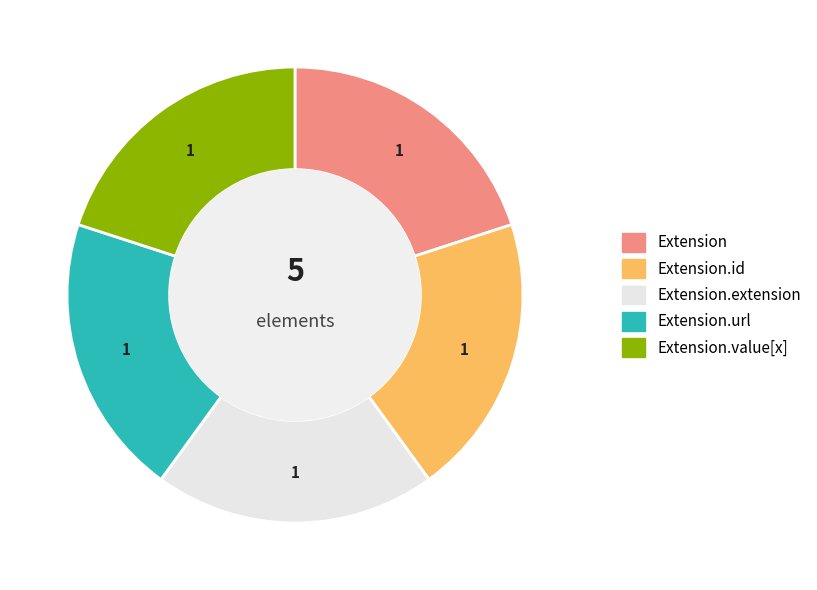

How many segments does this pie chart have?

5